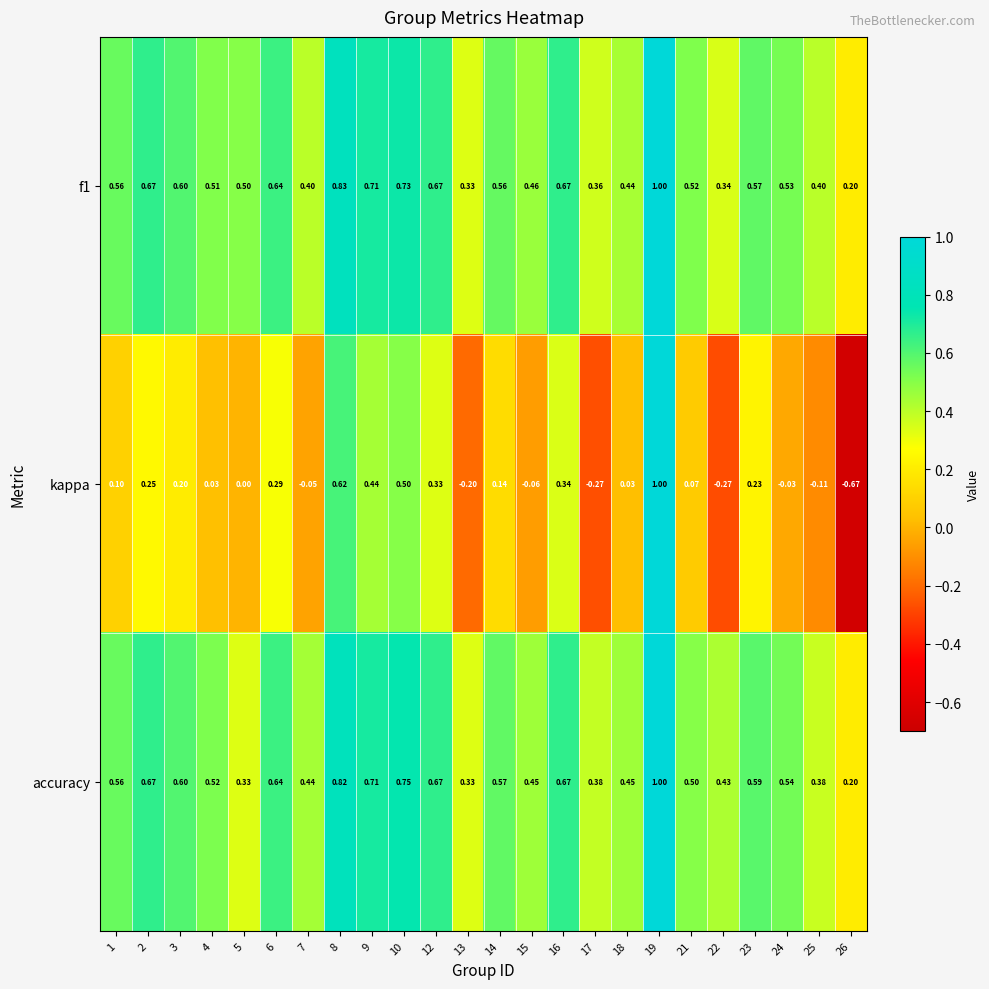

Which series has the largest range (max minus min)?

kappa